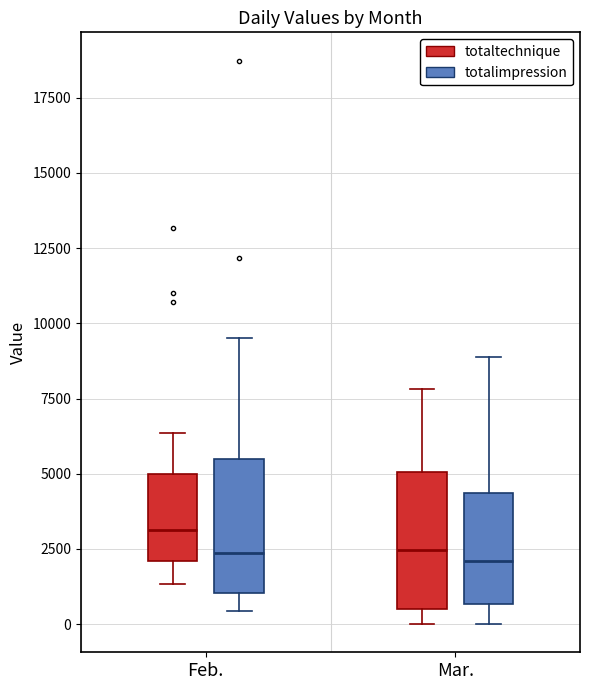

Reading left to right, read every box against the y-axis: the position of its median line, the range the box covers, and the ends of its whiskers. The values are not printed on the chart, so give them approximately, as read against the axis.

Feb. (totaltechnique): median 3000, box 2000 to 5000, whiskers 1500 to 6500
Feb. (totalimpression): median 2500, box 1000 to 5500, whiskers 500 to 9500
Mar. (totaltechnique): median 2500, box 500 to 5000, whiskers 0 to 8000
Mar. (totalimpression): median 2000, box 500 to 4500, whiskers 0 to 9000